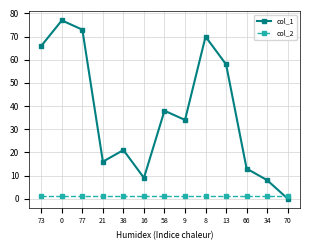

True or false: col_1 has more than 2 interior local peaks.

True